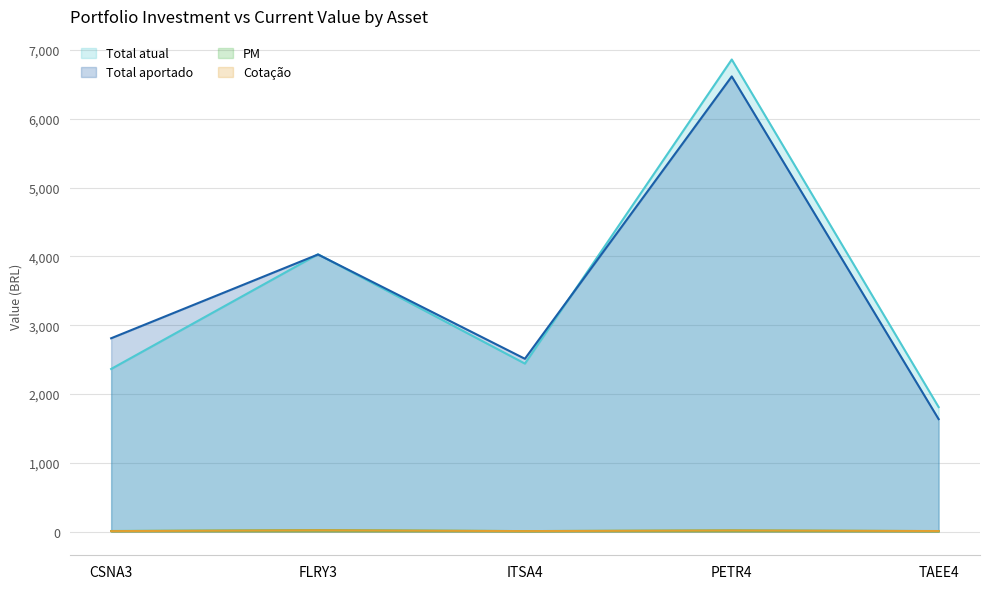

Reading right to left, transcribe all the data shown in this chart.

Total atual: 1810.0	6860.0	2442.0	4030.0	2364.0
Total aportado: 1635.0	6614.0	2512.0	4027.0	2810.0
PM: 8.2	16.5	8.4	20.1	9.4
Cotação: 9.1	17.1	8.1	20.1	7.9